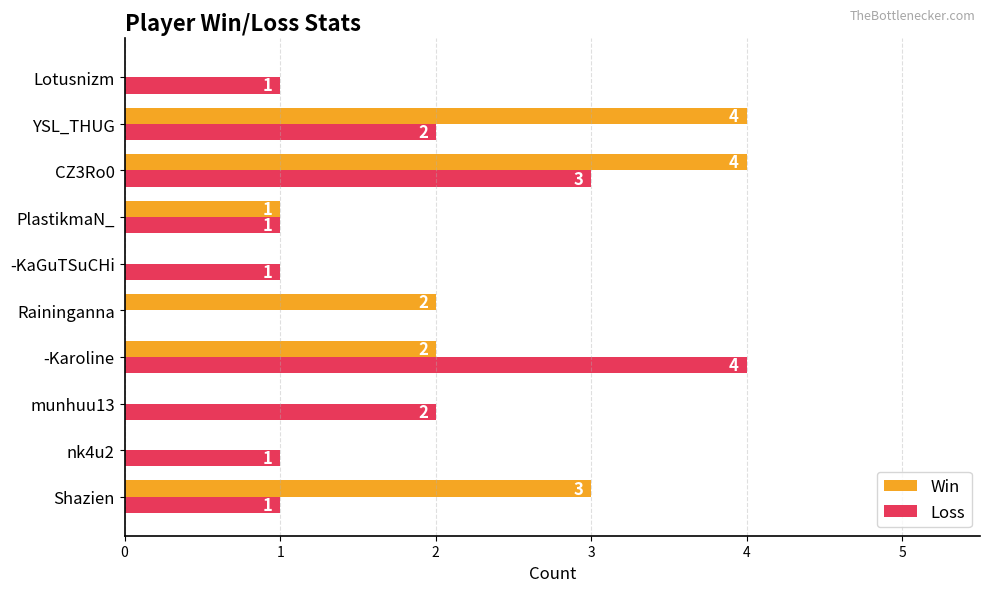

Is it true that Win equals 3 at Raininganna?

False